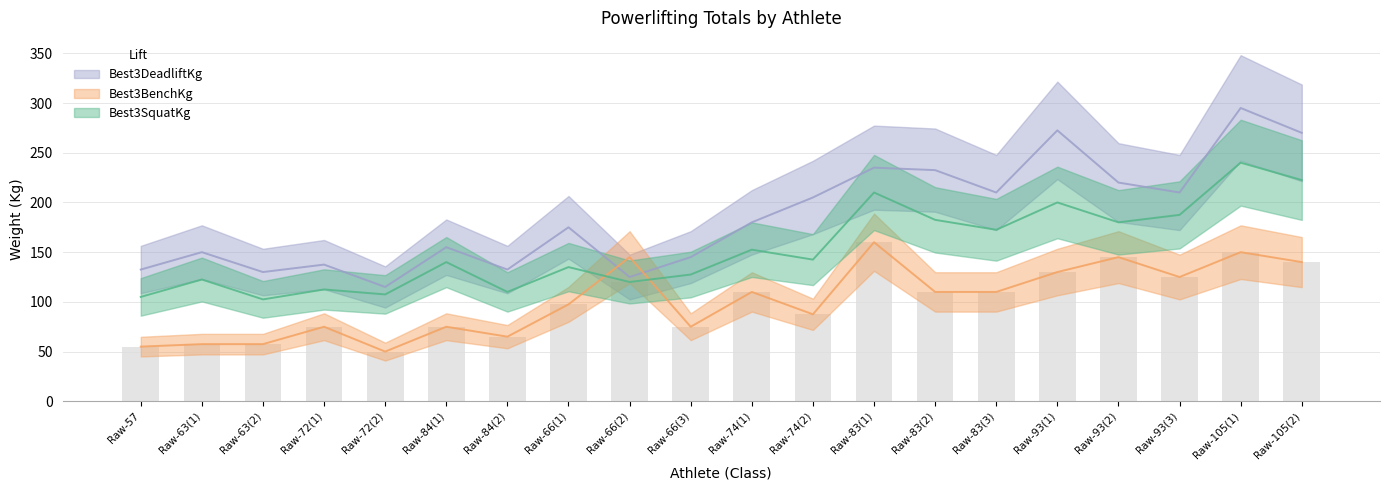

What is the difference between the Best3BenchKg values at Raw-66(3) and Raw-83(1)?

85.0